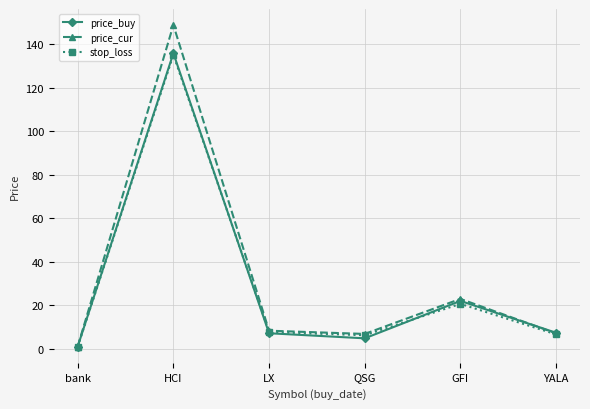

What is the difference between the highest and lowest values at bank?

0.1